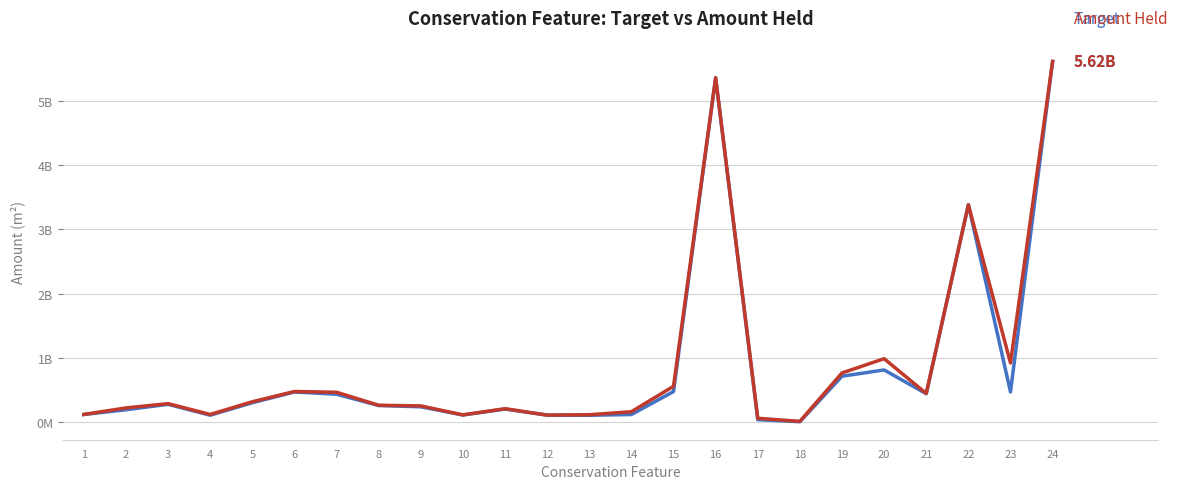

Is this an area chart (filled region under the line)?

No